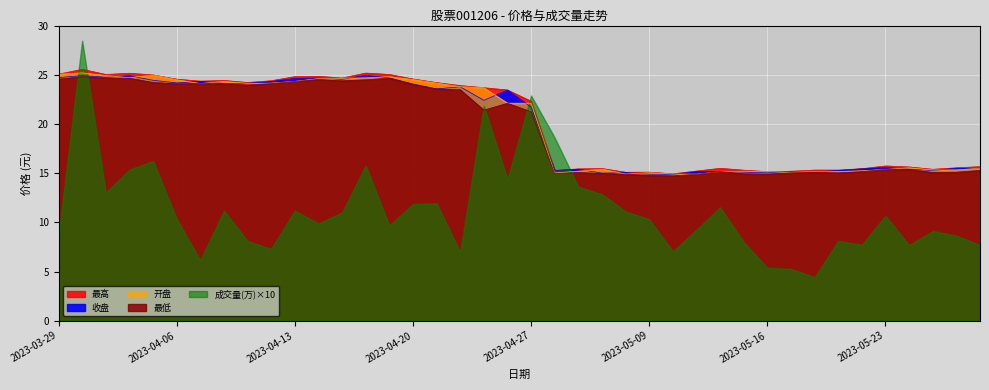

Rank the categories by 最高 value from highest to lowest.

2023-03-30, 2023-04-18, 2023-04-03, 2023-03-29, 2023-03-31, 2023-04-19, 2023-04-04, 2023-04-14, 2023-04-13, 2023-04-17, 2023-04-20, 2023-04-06, 2023-04-10, 2023-04-12, 2023-04-07, 2023-04-11, 2023-04-21, 2023-04-24, 2023-04-25, 2023-04-26, 2023-04-27, 2023-05-23, 2023-05-29, 2023-05-24, 2023-05-26, 2023-05-12, 2023-05-05, 2023-05-22, 2023-05-04, 2023-05-25, 2023-05-18, 2023-05-19, 2023-05-15, 2023-04-28, 2023-05-11, 2023-05-17, 2023-05-16, 2023-05-09, 2023-05-08, 2023-05-10